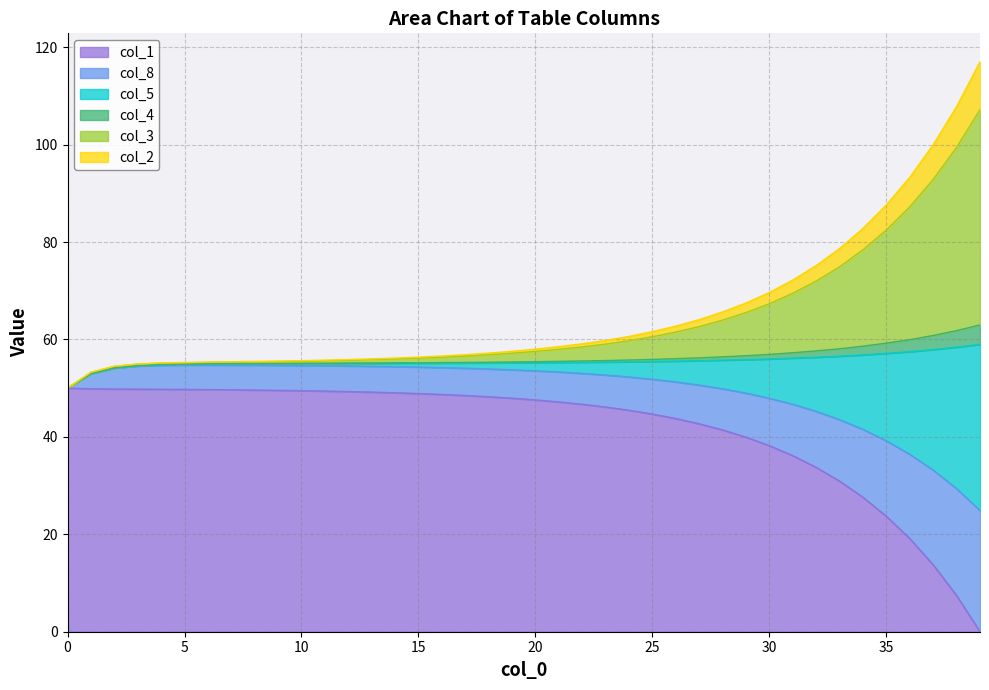

True or false: col_1 has more than 0 interior local peaks.

False